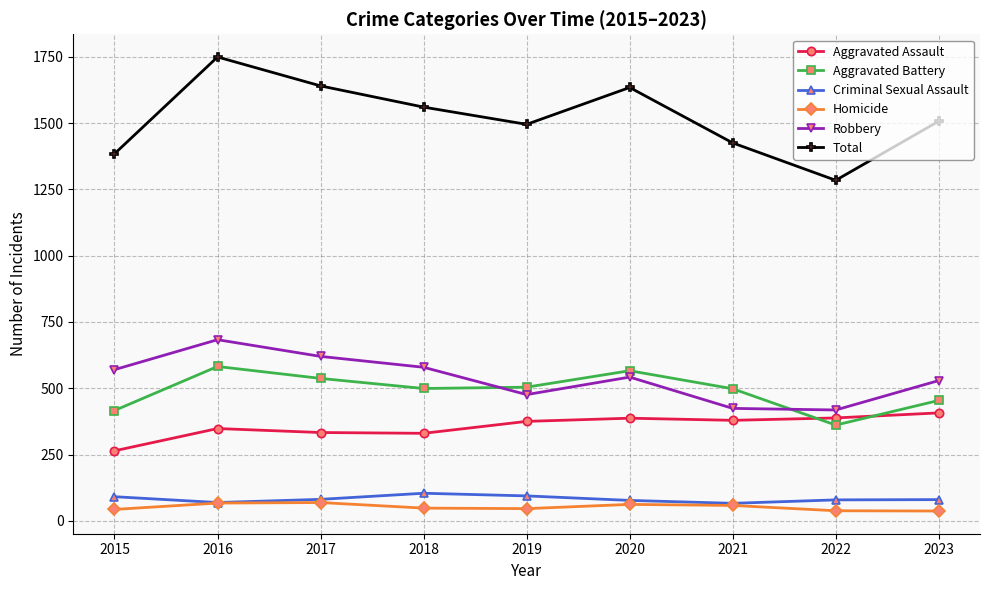

Which series has the widest spread of values?

Total